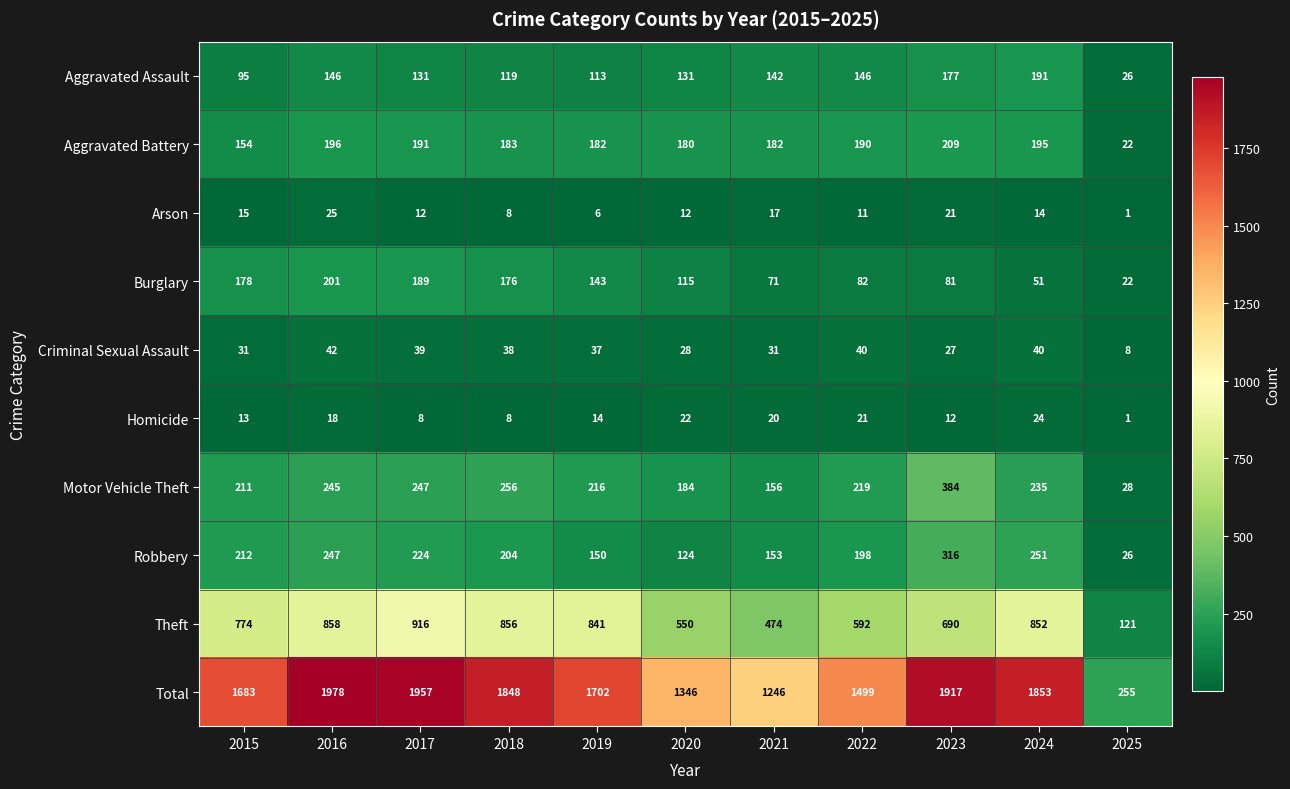

What is the spread (max minus min) of values at 2022?

1488